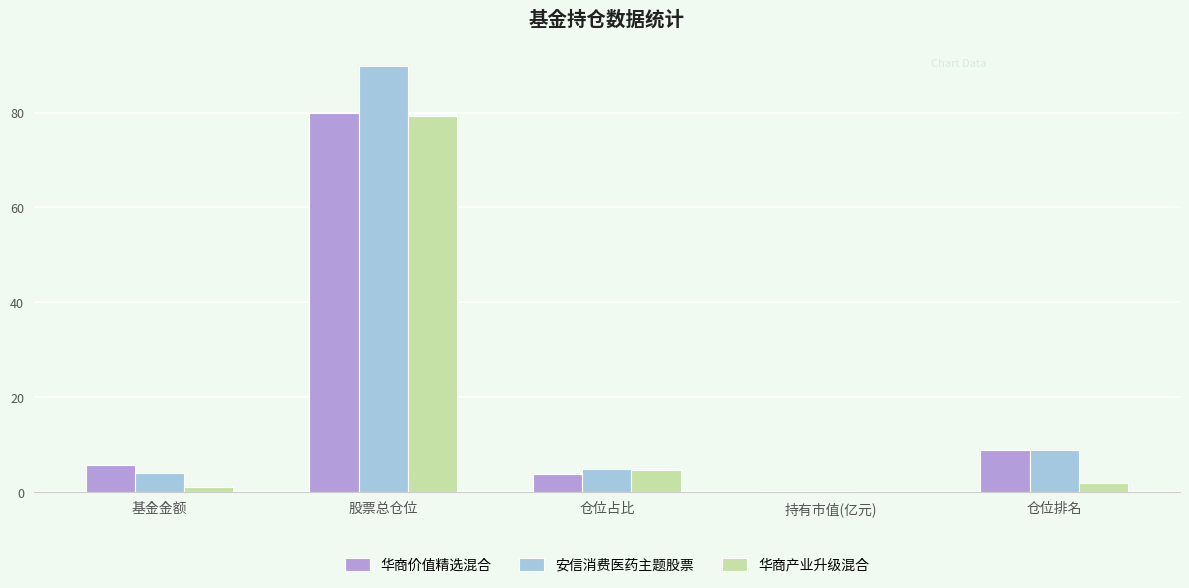

Which category has the highest value across all series?

股票总仓位